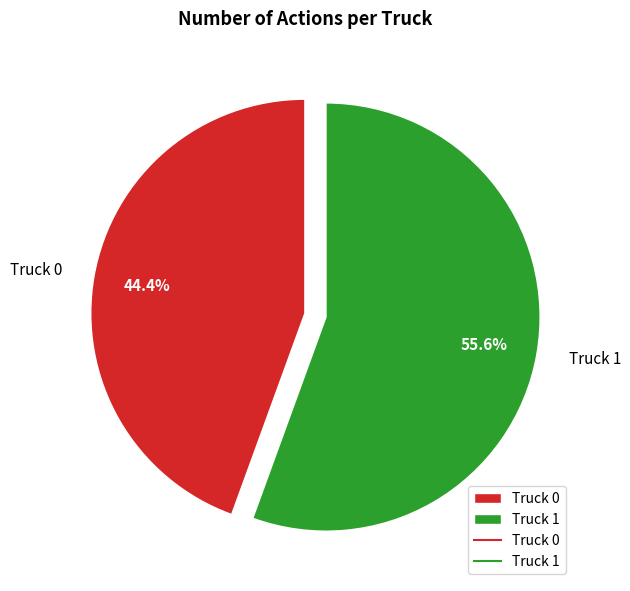

What is the total percentage of Truck 0 and Truck 1?

100.0%